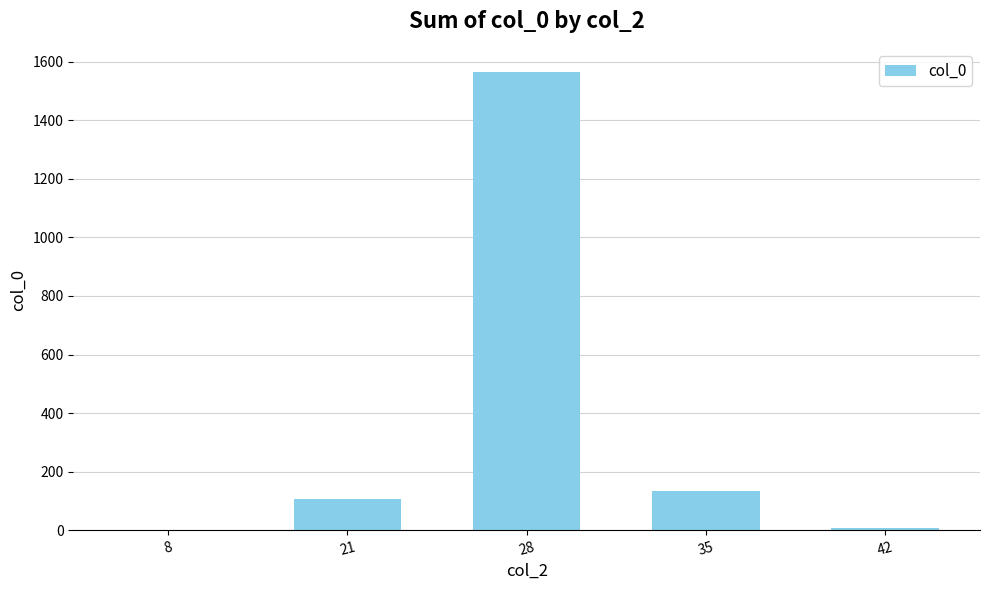

Between 42 and 35, which is larger?

35